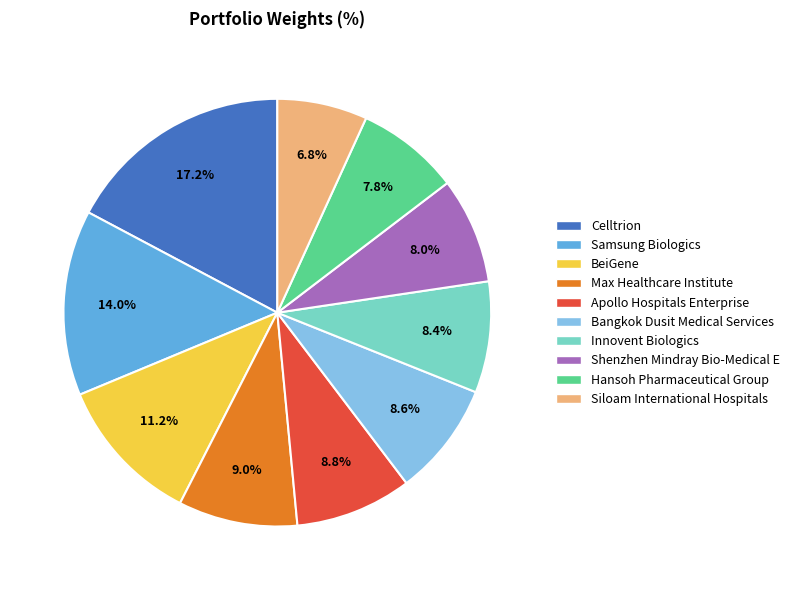

Between Innovent Biologics and Max Healthcare Institute, which is larger?

Max Healthcare Institute